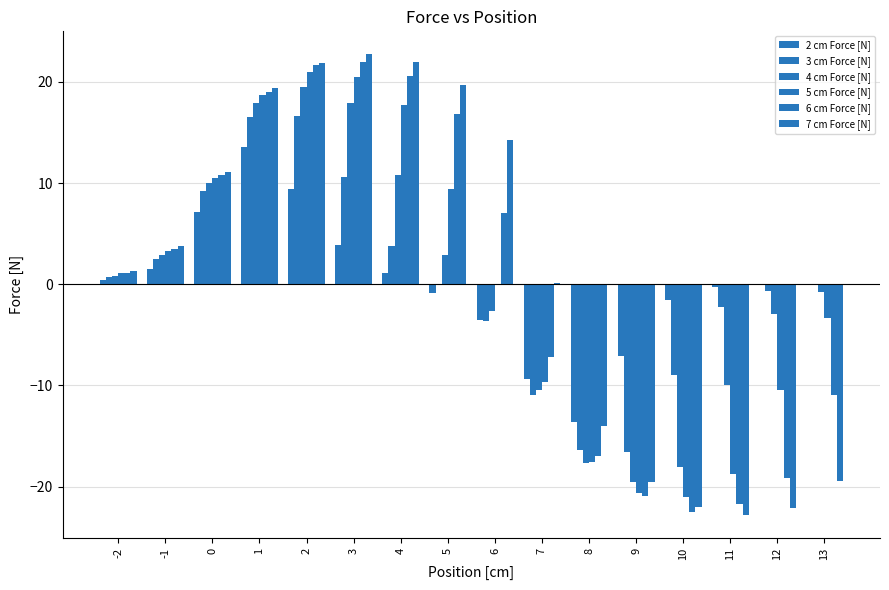

What is the minimum value shown in the chart?

-22.8